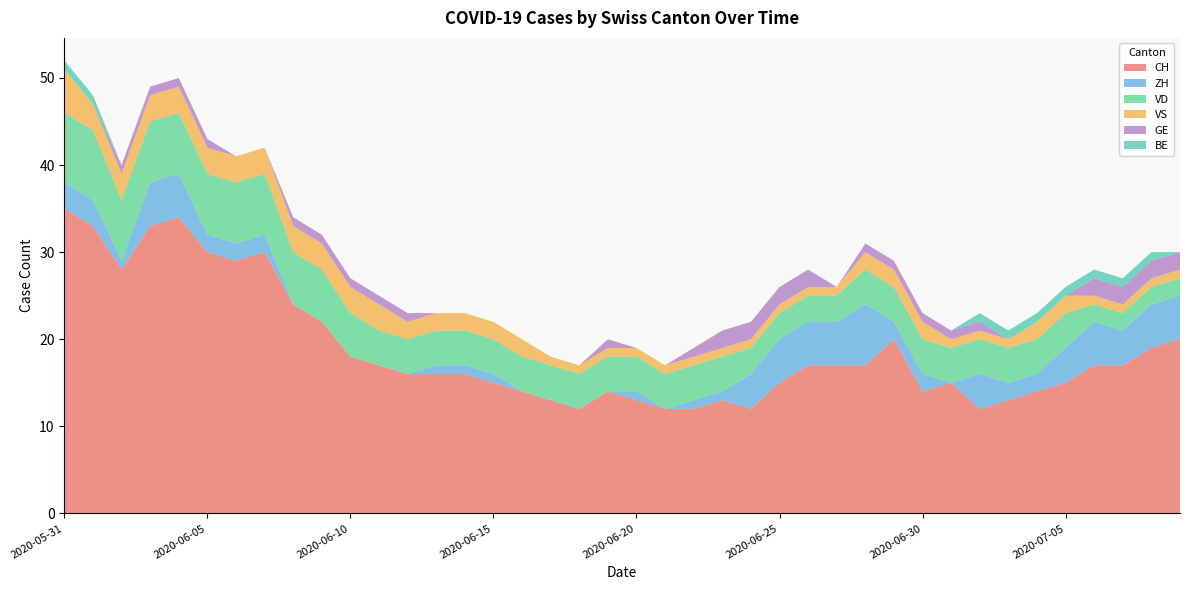

Reading left to right, what are all the values shown in this chart?

CH: 35	33	28	33	34	30	29	30	24	22	18	17	16	16	16	15	14	13	12	14	13	12	12	13	12	15	17	17	17	20	14	15	12	13	14	15	17	17	19	20
ZH: 3	3	1	5	5	2	2	2	0	0	0	0	0	1	1	1	0	0	0	0	1	0	1	1	4	5	5	5	7	2	2	0	4	2	2	4	5	4	5	5
VD: 8	8	7	7	7	7	7	7	6	6	5	4	4	4	4	4	4	4	4	4	4	4	4	4	3	3	3	3	4	4	4	4	4	4	4	4	2	2	2	2
VS: 5	3	3	3	3	3	3	3	3	3	3	3	2	2	2	2	2	1	1	1	1	1	1	1	1	1	1	1	2	2	2	1	1	1	2	2	1	1	1	1
GE: 0	0	1	1	1	1	0	0	1	1	1	1	1	0	0	0	0	0	0	1	0	0	1	2	2	2	2	0	1	1	1	1	1	0	0	0	2	2	2	2
BE: 1	1	0	0	0	0	0	0	0	0	0	0	0	0	0	0	0	0	0	0	0	0	0	0	0	0	0	0	0	0	0	0	1	1	1	1	1	1	1	0